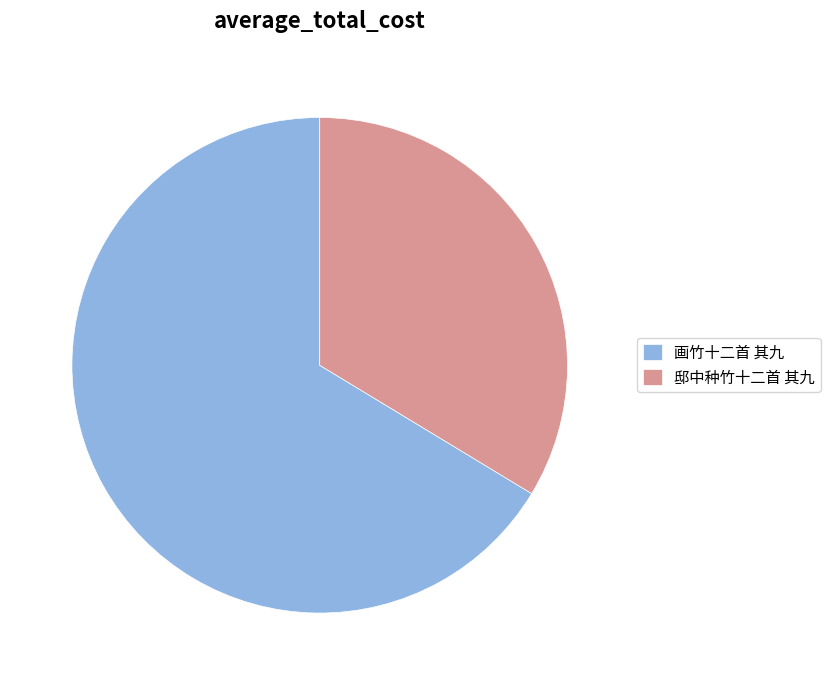

Approximately how many times larger is the value at 画竹十二首 其九 compared to 邸中种竹十二首 其九?

2.0